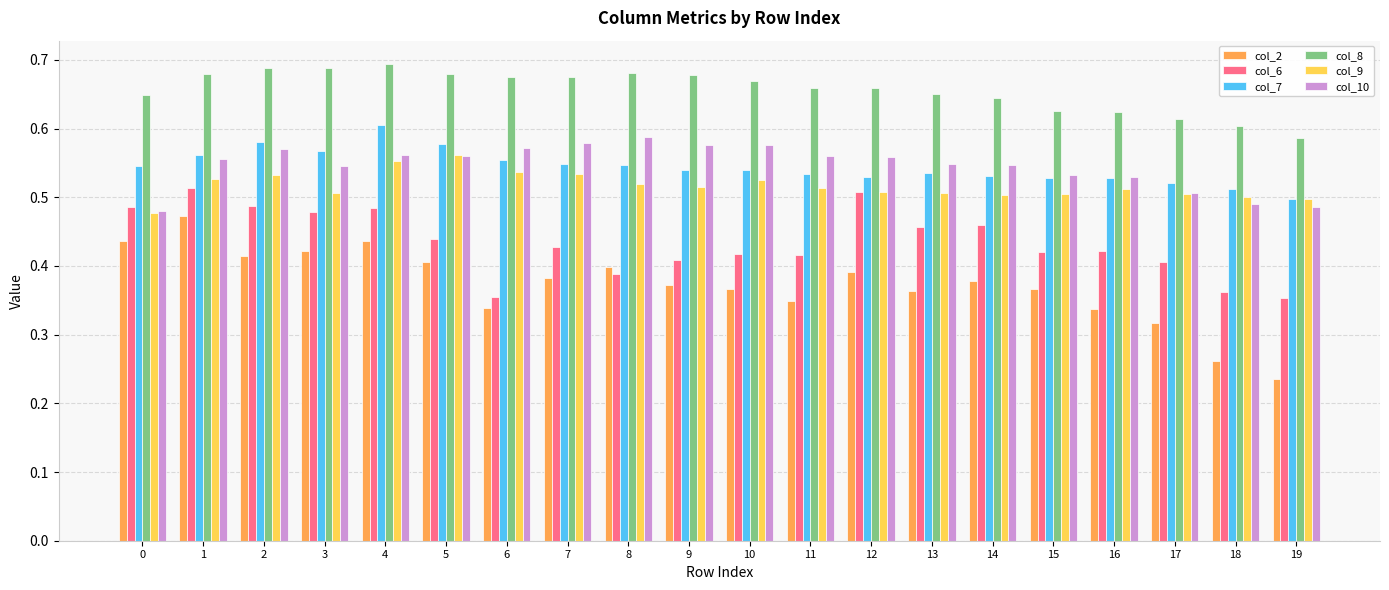

True or false: col_6 has a value of 0.4 at 10.

True